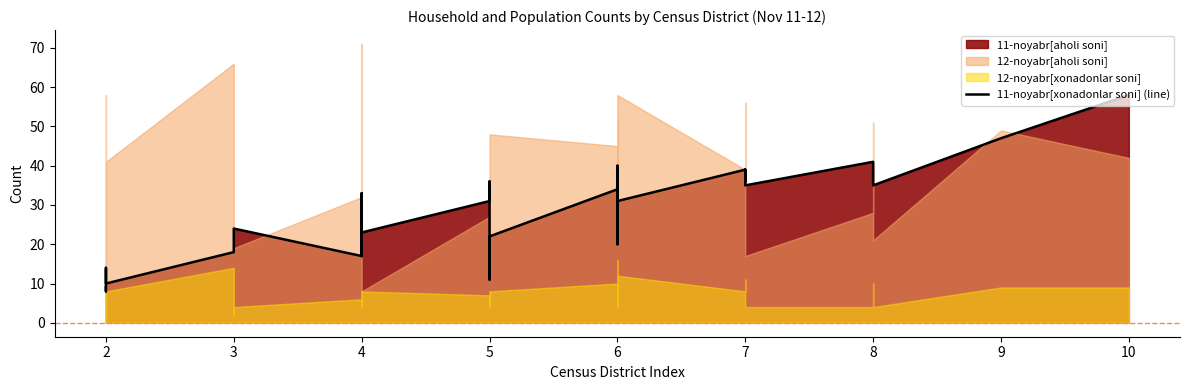

What is the average value?

26